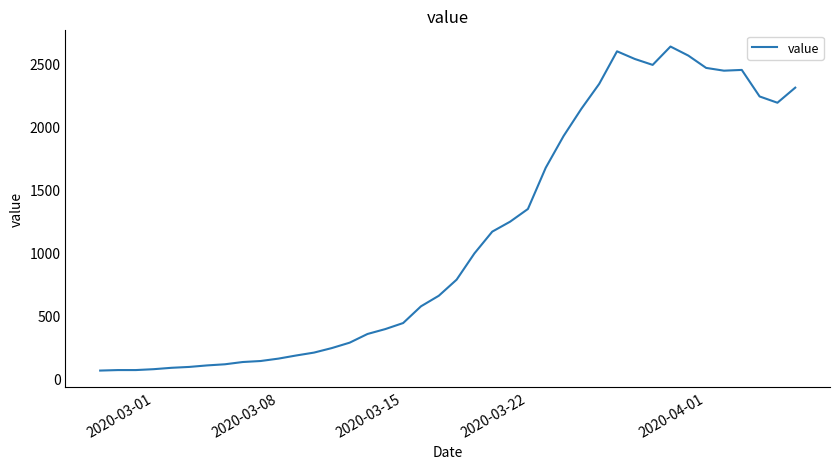

What is the smallest value displayed?

61